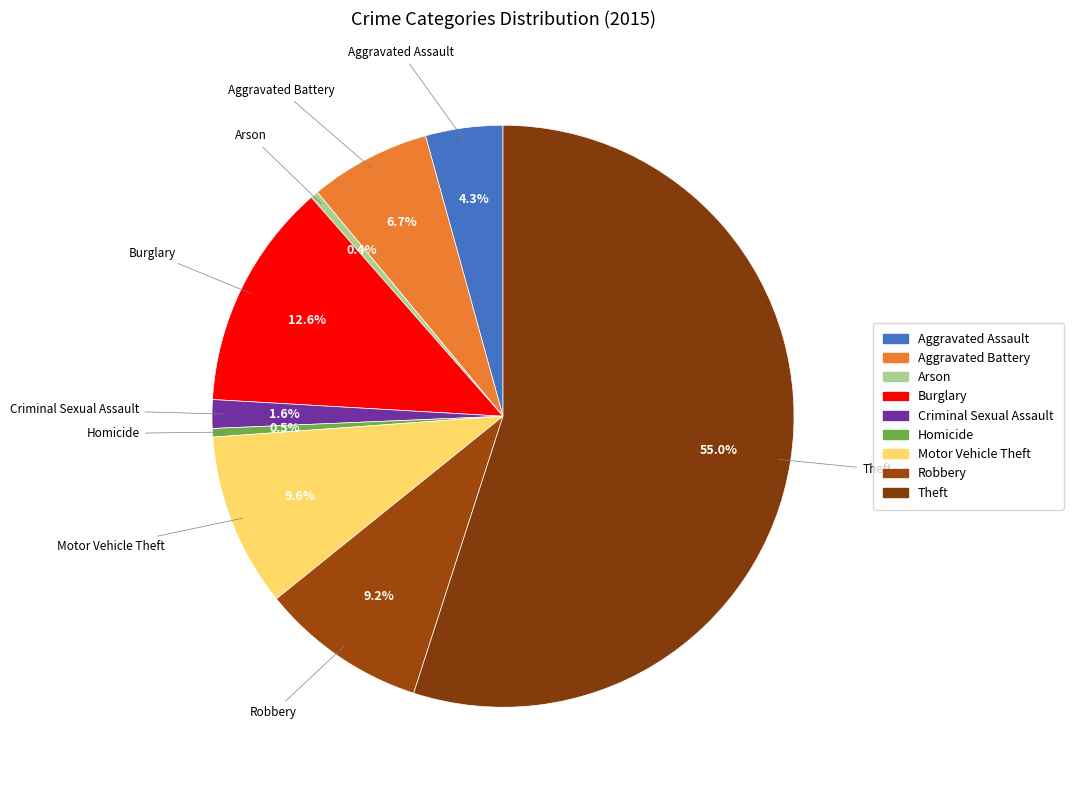

Which slice is the smallest?

Arson